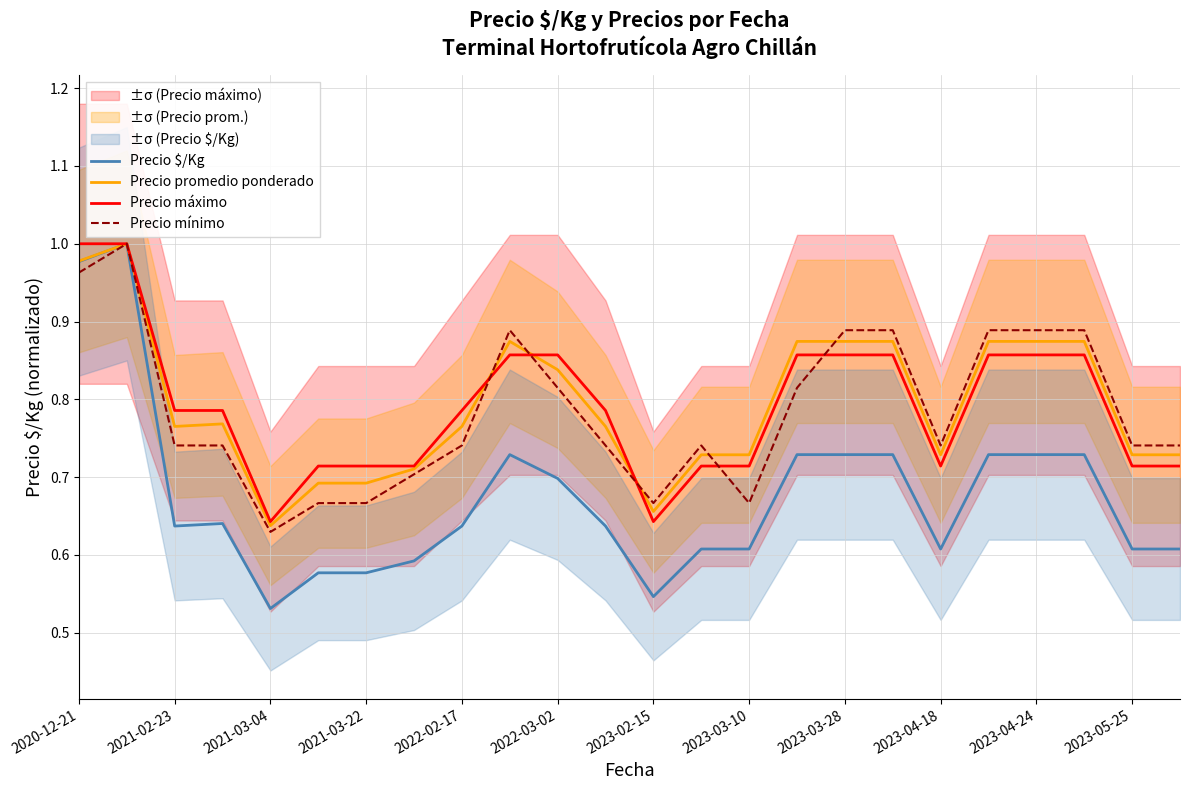

Reading right to left, transcribe all the data shown in this chart.

Precio $/Kg: 0.6	0.6	0.7	0.7	0.7	0.6	0.7	0.7	0.7	0.6	0.6	0.5	0.6	0.7	0.7	0.6	0.6	0.6	0.6	0.5	0.6	0.6	1.0	1.0
Precio promedio ponderado: 0.7	0.7	0.9	0.9	0.9	0.7	0.9	0.9	0.9	0.7	0.7	0.7	0.8	0.8	0.9	0.8	0.7	0.7	0.7	0.6	0.8	0.8	1.0	1.0
Precio máximo: 0.7	0.7	0.9	0.9	0.9	0.7	0.9	0.9	0.9	0.7	0.7	0.6	0.8	0.9	0.9	0.8	0.7	0.7	0.7	0.6	0.8	0.8	1.0	1.0
Precio mínimo: 0.7	0.7	0.9	0.9	0.9	0.7	0.9	0.9	0.8	0.7	0.7	0.7	0.7	0.8	0.9	0.7	0.7	0.7	0.7	0.6	0.7	0.7	1.0	1.0